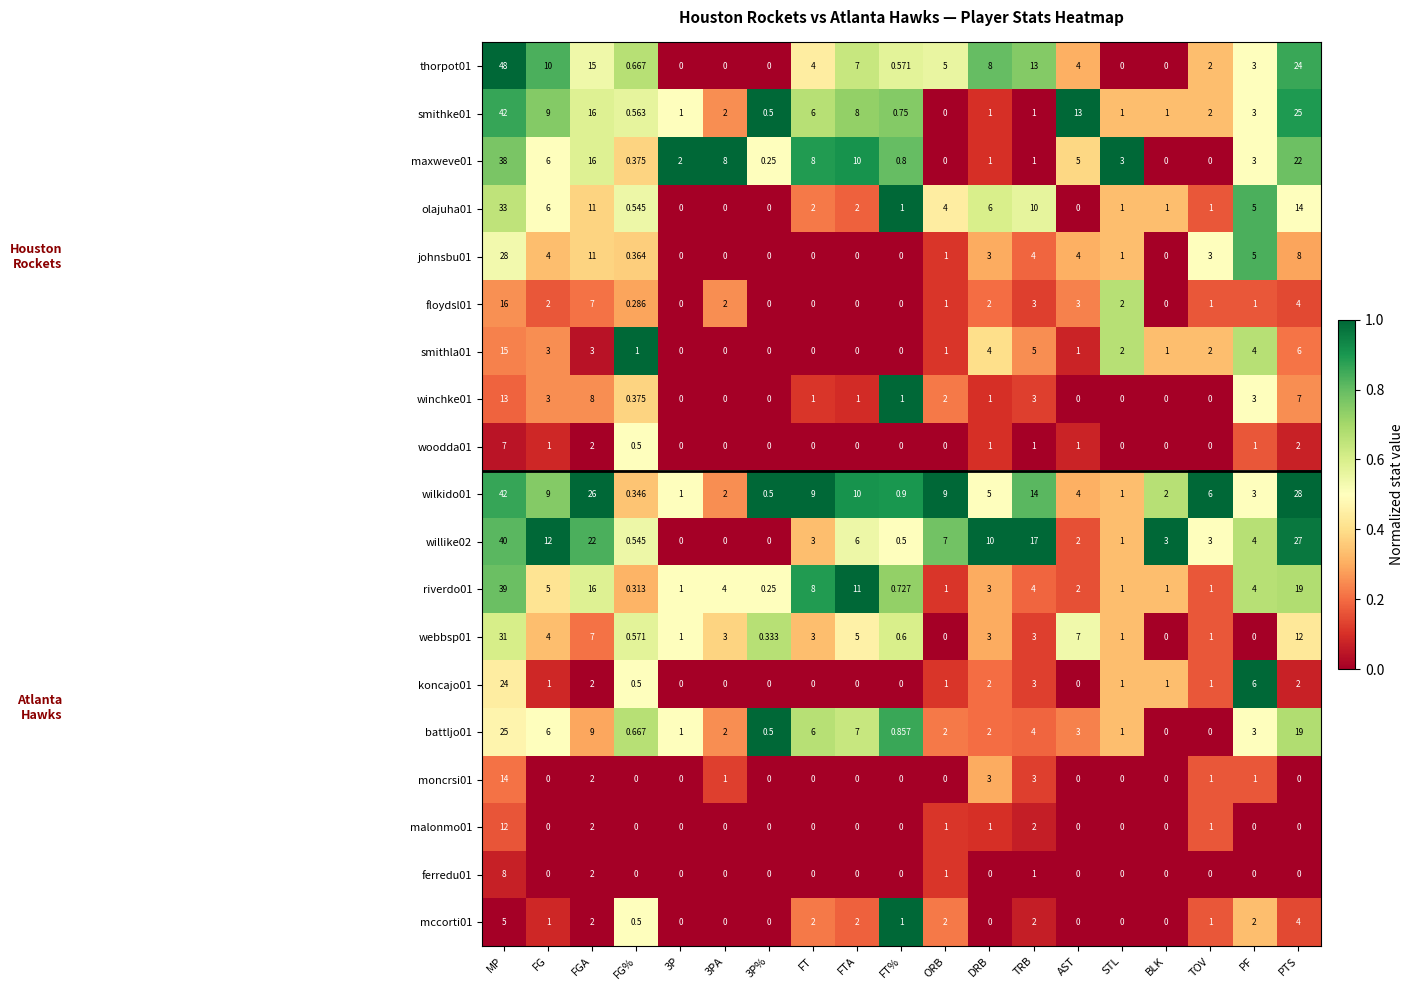

At which label is smithla01 closest to 7?

PTS